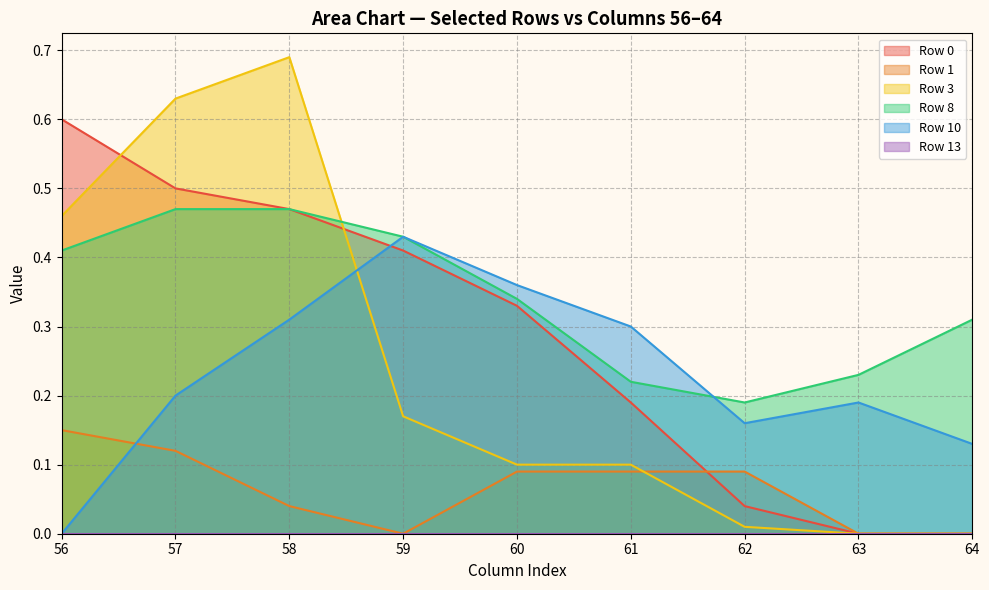

Is it true that Row 8 equals 0.3 at 63?

False